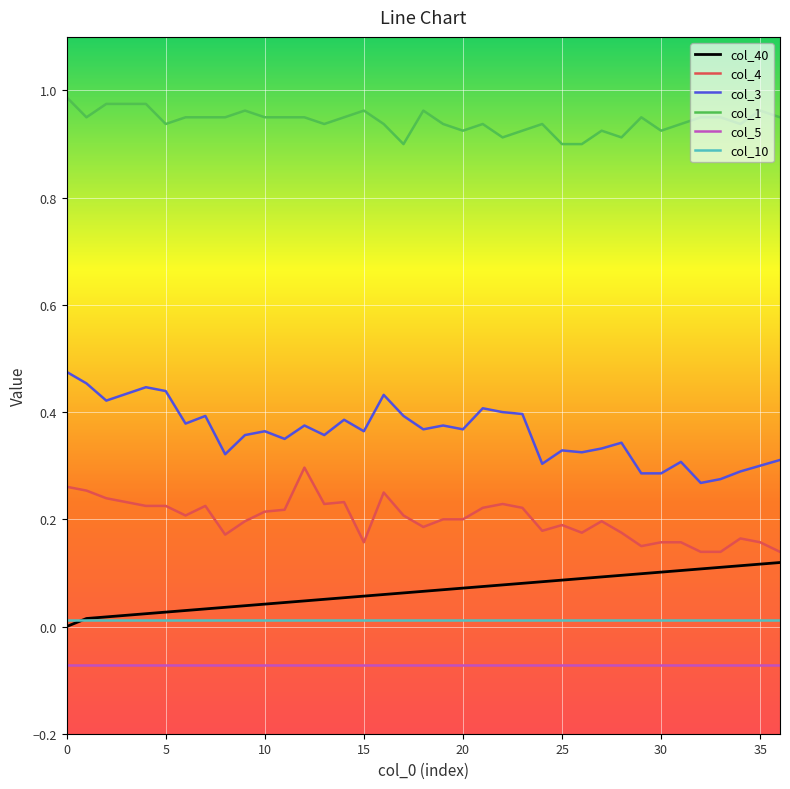

Which series has the largest total across all categories?

col_1